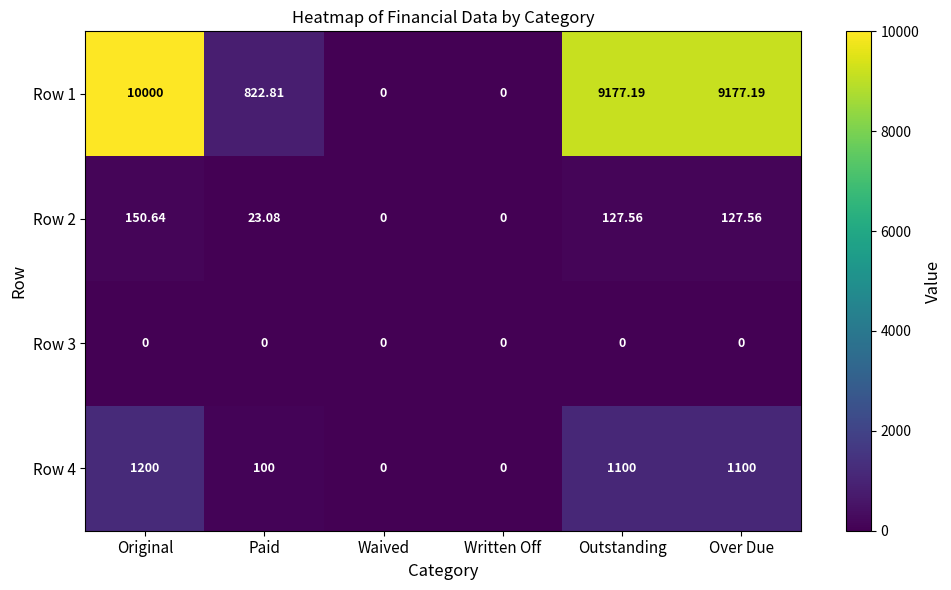

Is the value of Row 1 at Outstanding greater than the value of Row 4 at Paid?

Yes